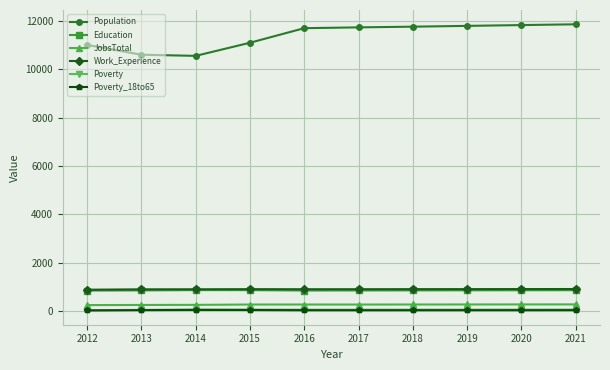

Is it true that Poverty_18to65 equals 26 at 2020?

True